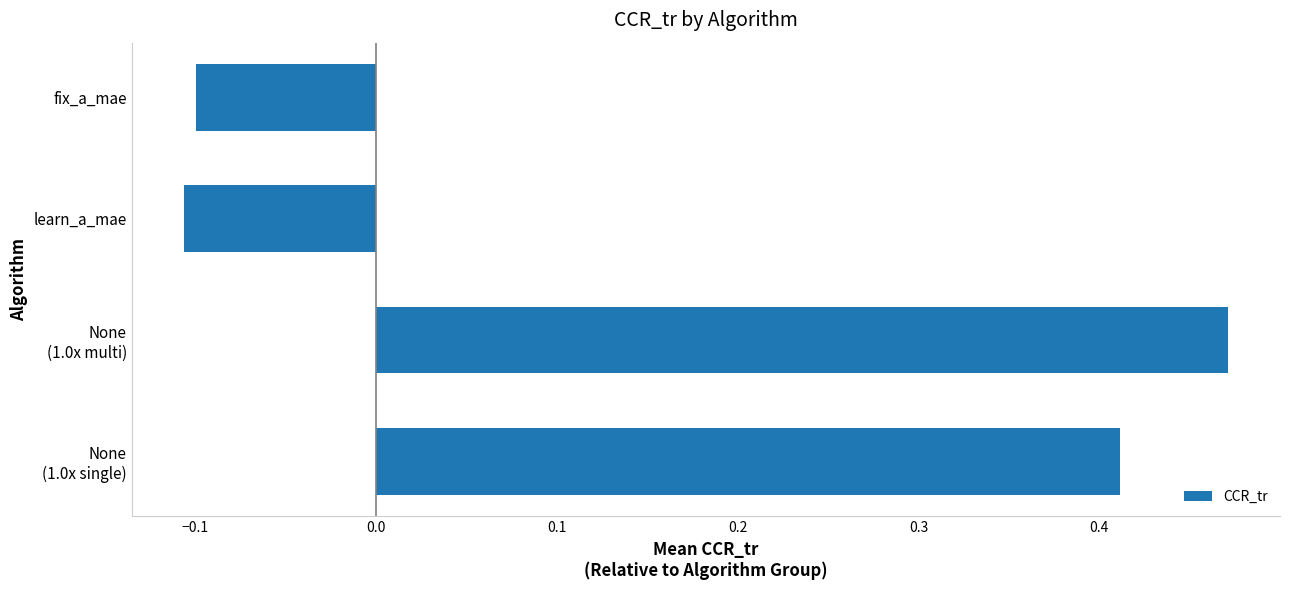

What is the average value?

0.2